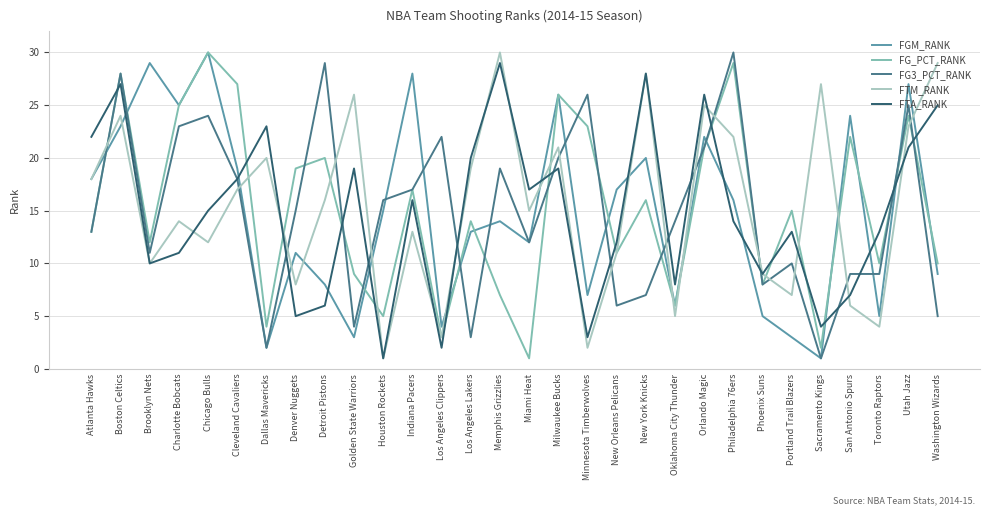

What is the sum of the FG3_PCT_RANK values at Atlanta Hawks and New York Knicks?

20